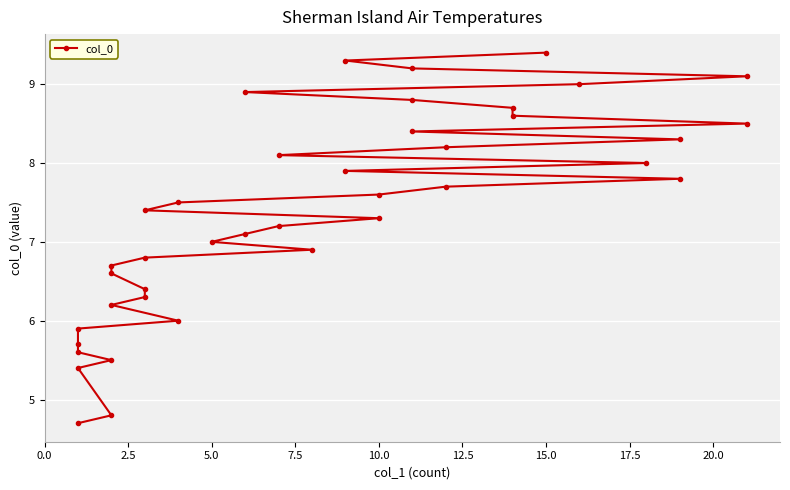

The chart shows a value of 13.7 at 22. True or false?

False